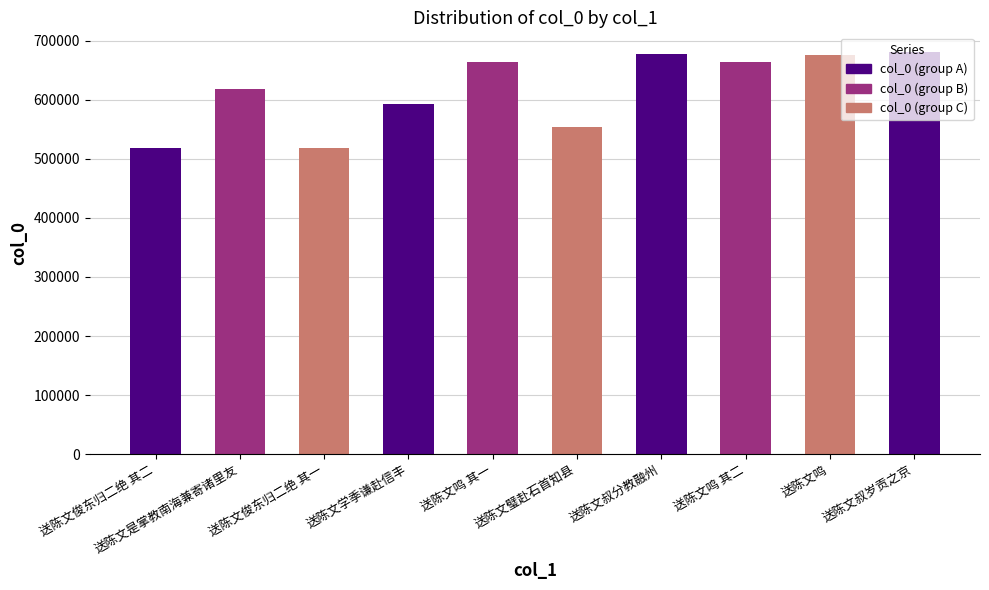

What is the difference between the second highest and minimum values?

159140